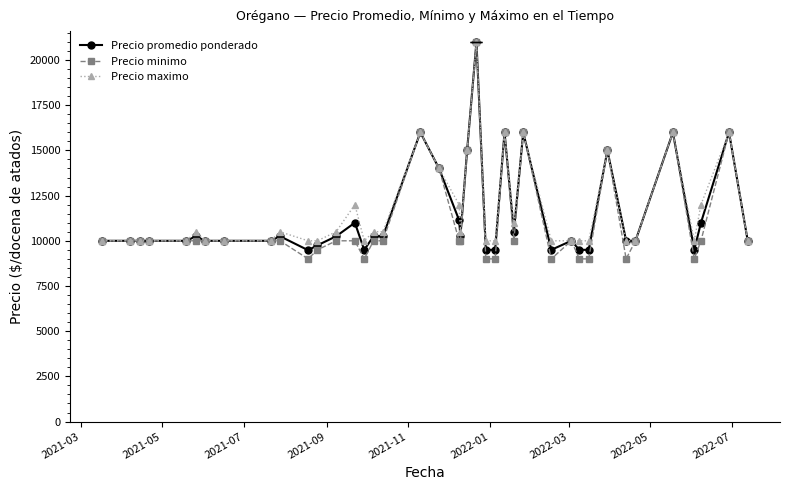

True or false: Precio minimo has more than 2 interior local peaks.

True